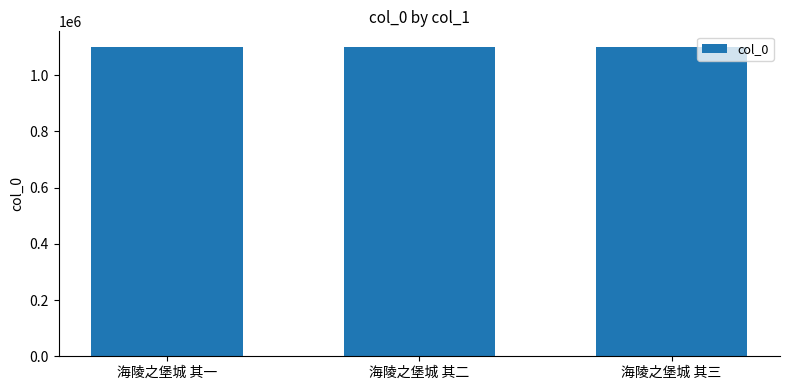

What value does the data have at 海陵之堡城 其二?

1101161